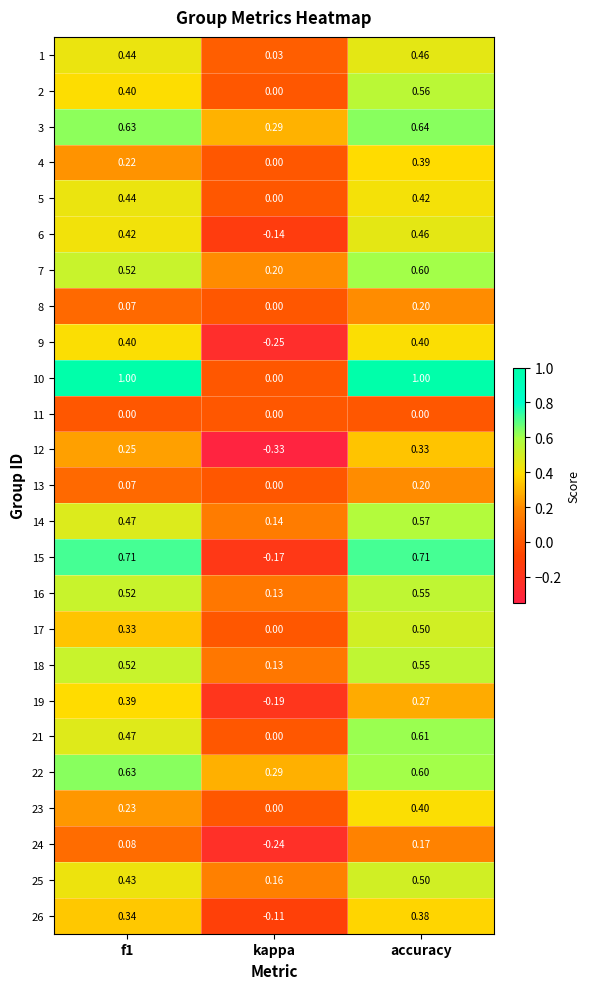

At which category does the chart reach its minimum across all series?

kappa